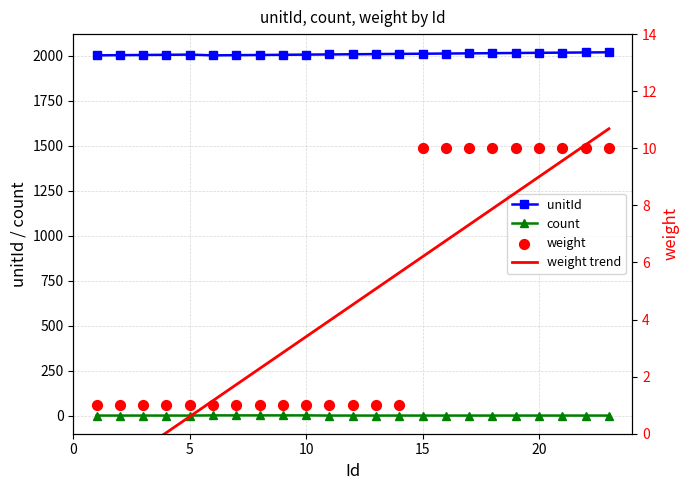

Which series has the widest spread of Y values?

unitId